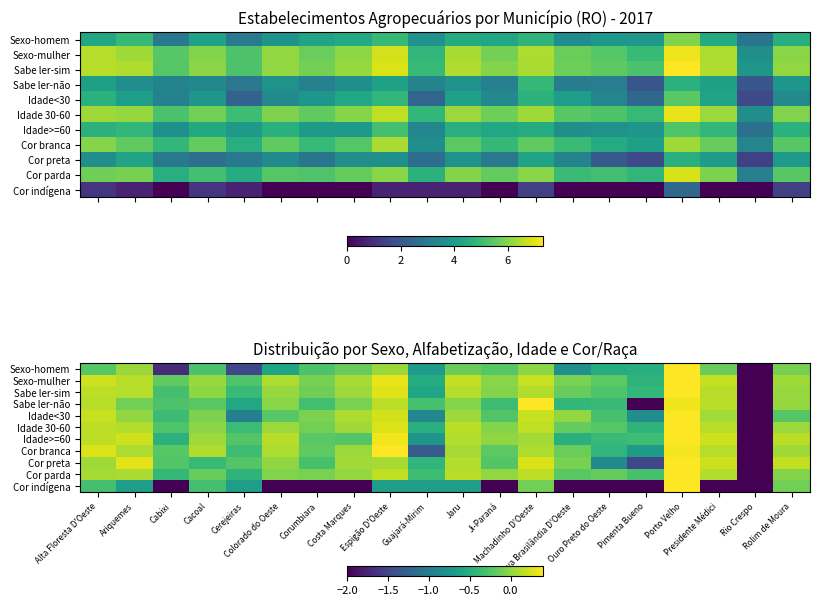

What is the approximate value of Cor parda at Machadinho D'Oeste?

0.2